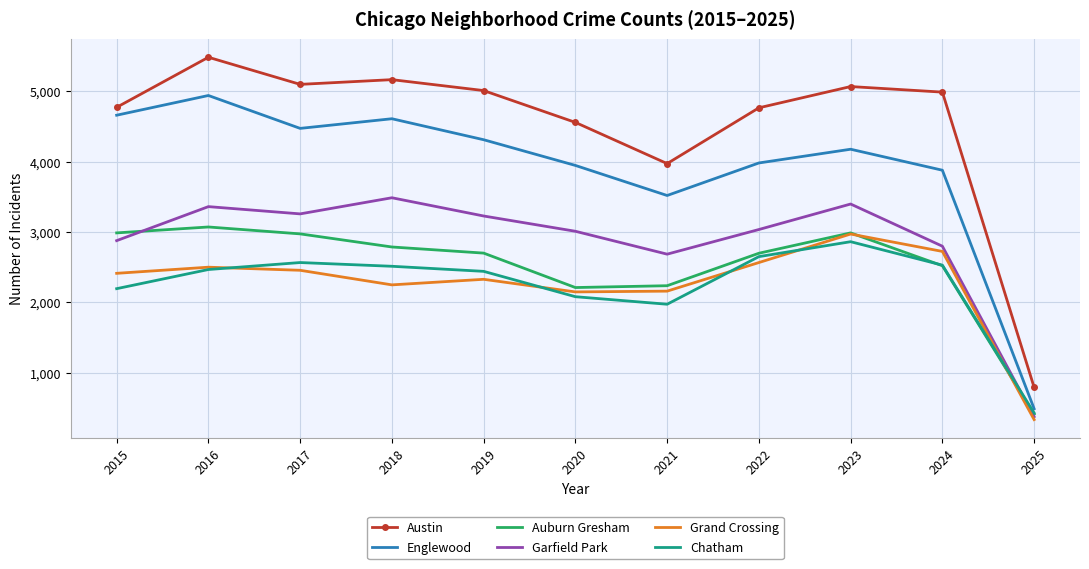

What is the difference between the maximum and minimum values in the Chatham series?

2432